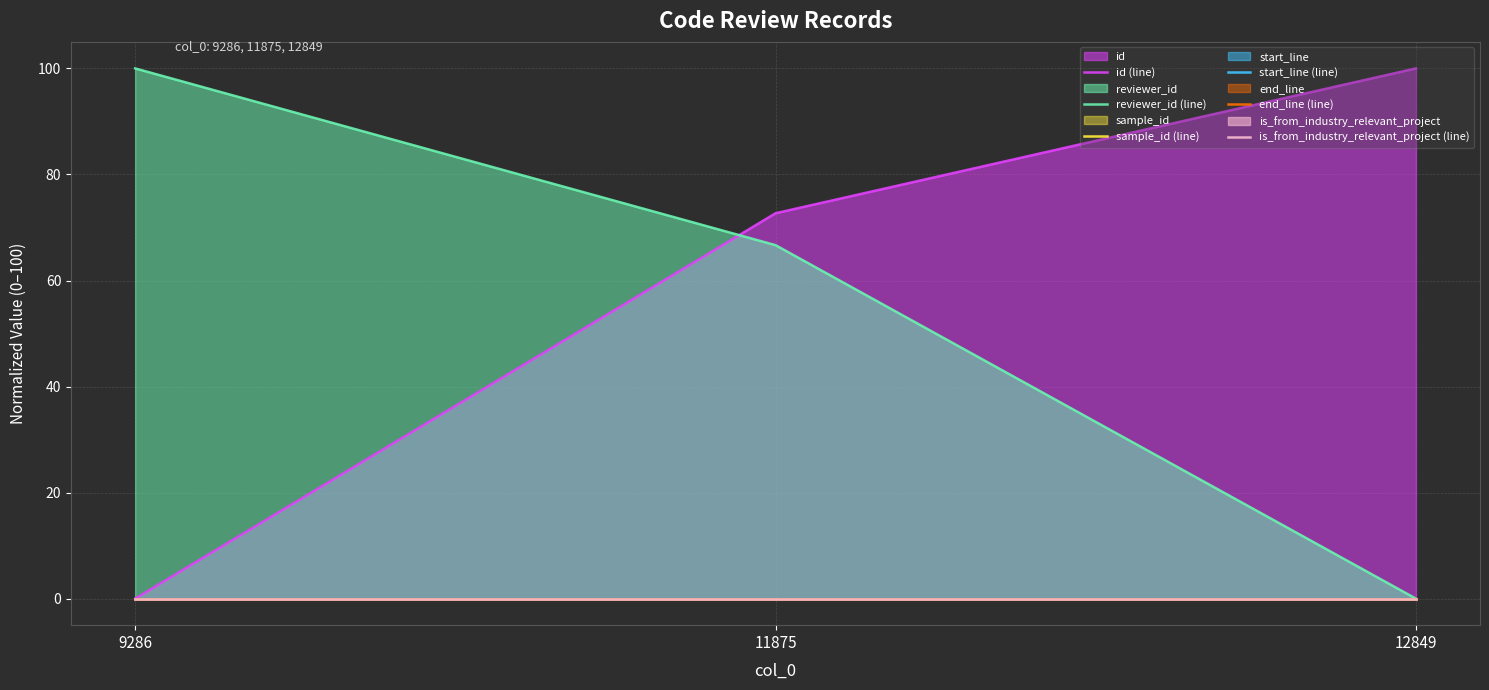

Rank the categories by is_from_industry_relevant_project (line) value from highest to lowest.

9286, 11875, 12849